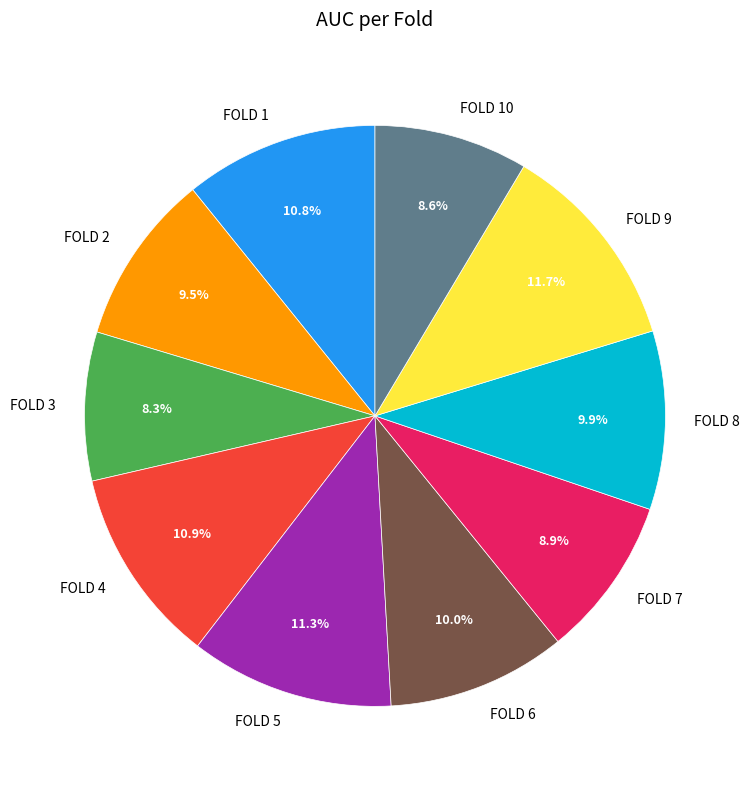

Is there any slice that represents more than half of the pie?

No